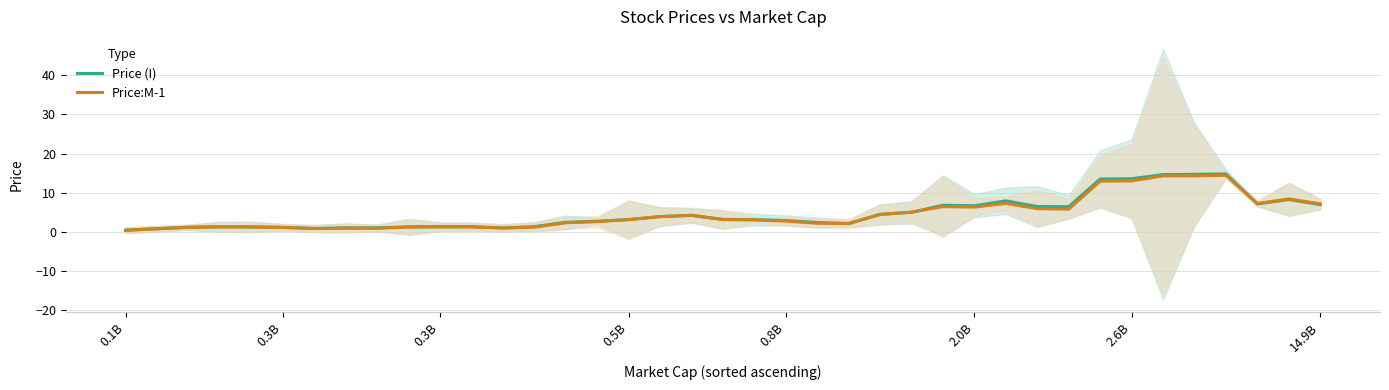

After their last crossing, which series has the higher values: Price (I) or Price:M-1?

Price:M-1